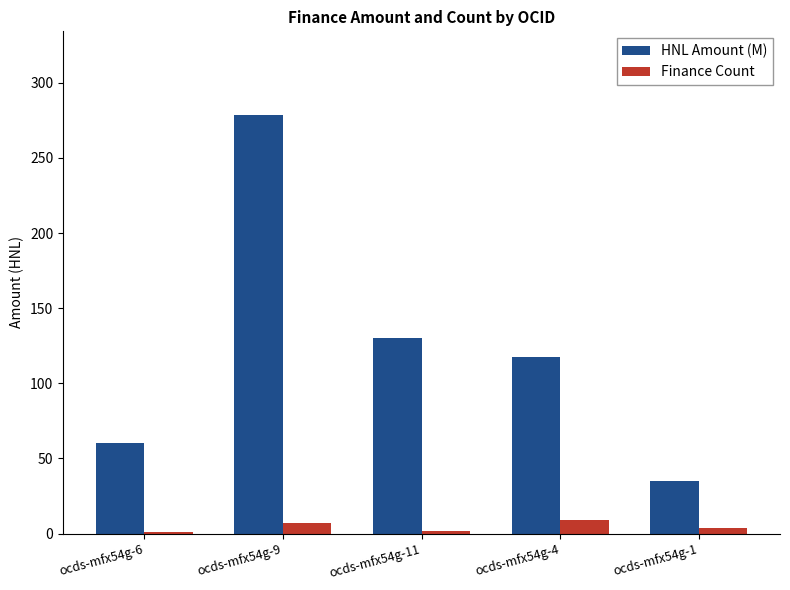

Which series changed the most between ocds-mfx54g-9 and ocds-mfx54g-11?

HNL Amount (M)